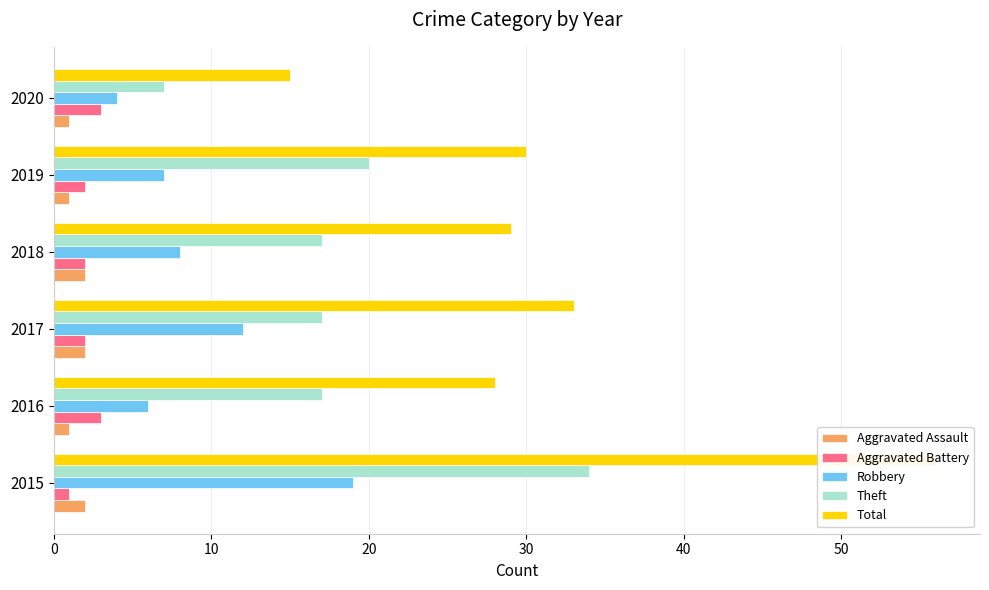

Reading left to right, extract all data points from this chart.

Aggravated Assault: 2	1	2	2	1	1
Aggravated Battery: 1	3	2	2	2	3
Robbery: 19	6	12	8	7	4
Theft: 34	17	17	17	20	7
Total: 56	28	33	29	30	15